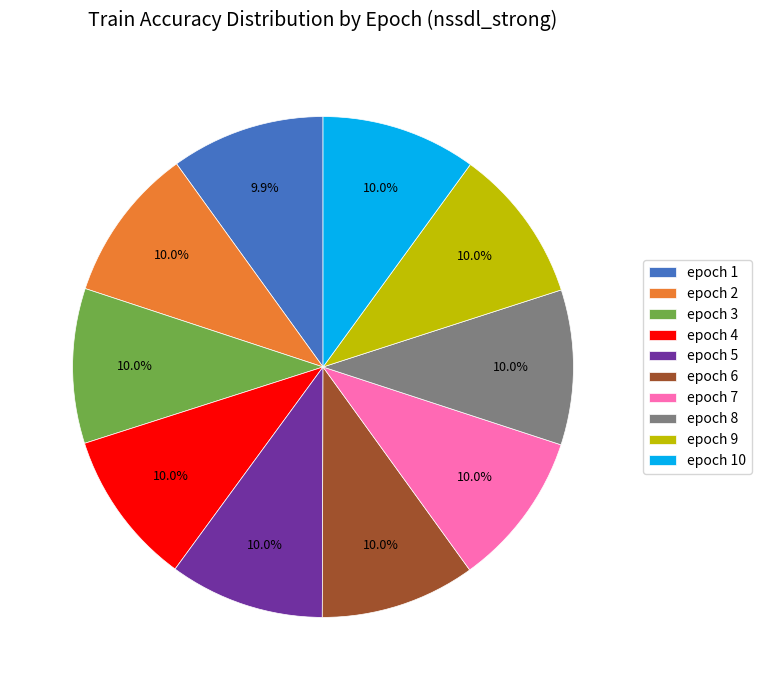

How many segments does this pie chart have?

10